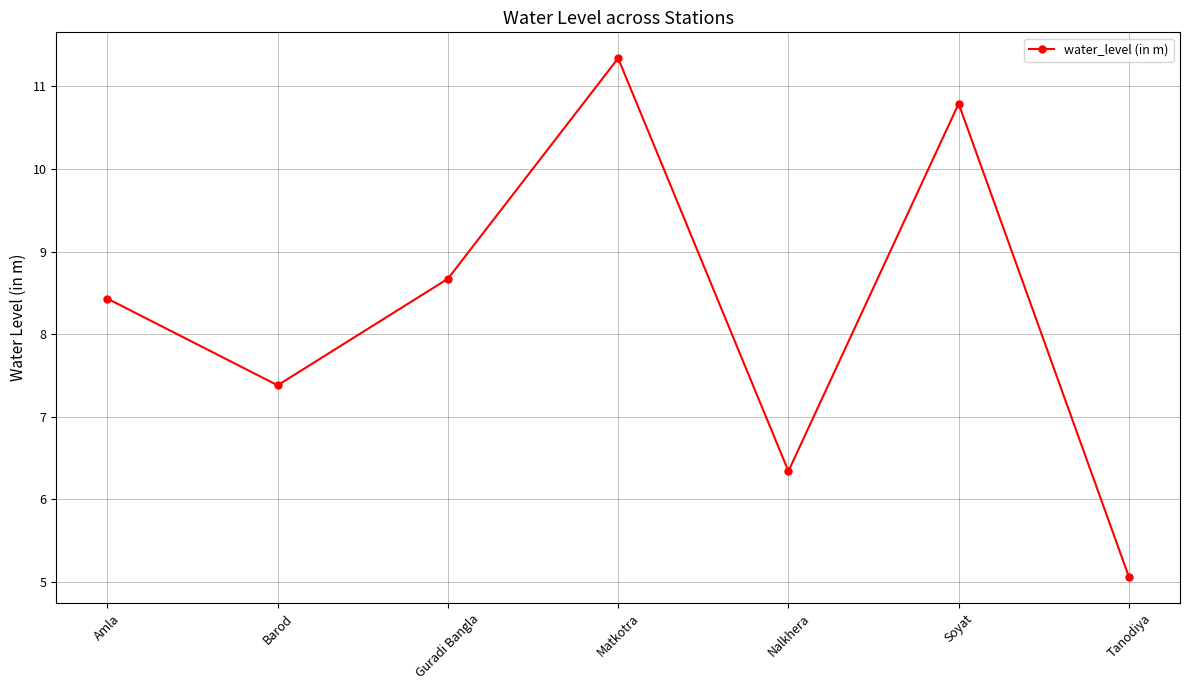

What is the label of the 2nd point from the left?

Barod